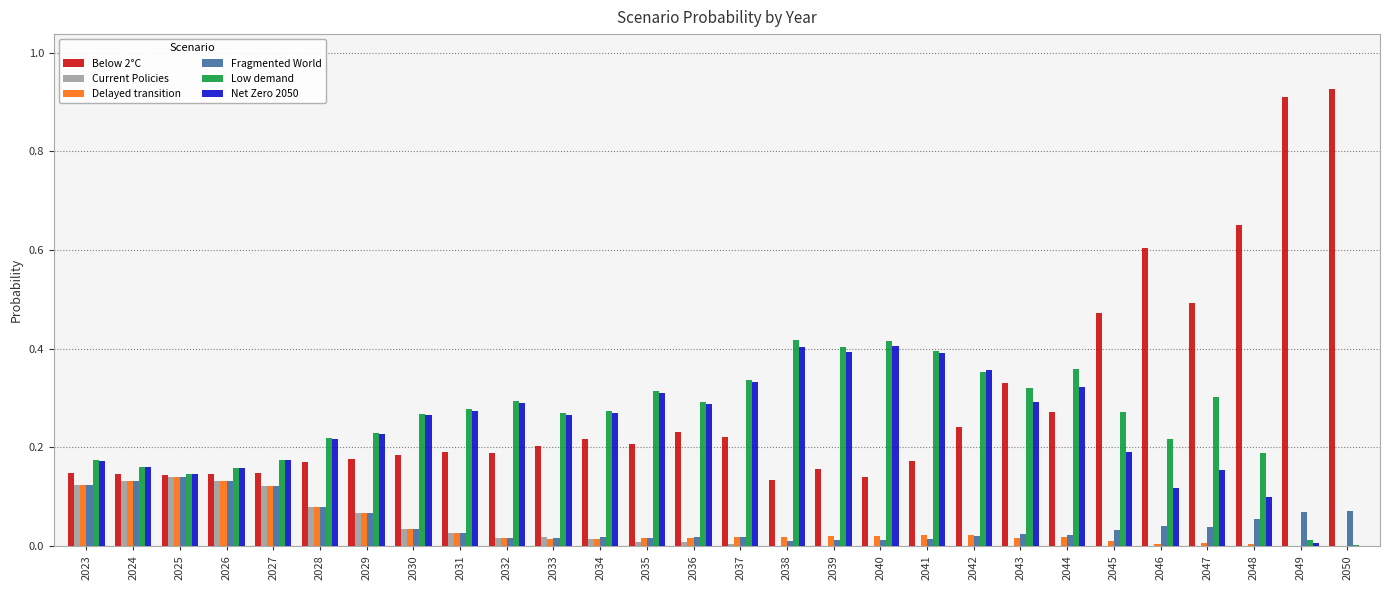

What is the total value across all series at 2041?

1.0